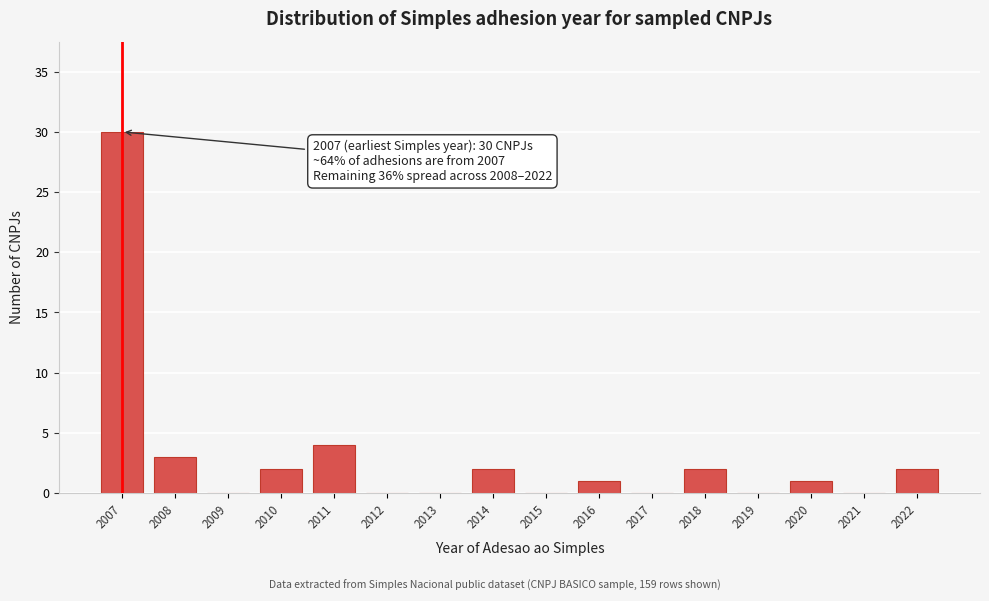

Reading left to right, extract all data points from this chart.

2007=30	2008=3	2009=0	2010=2	2011=4	2012=0	2013=0	2014=2	2015=0	2016=1	2017=0	2018=2	2019=0	2020=1	2021=0	2022=2